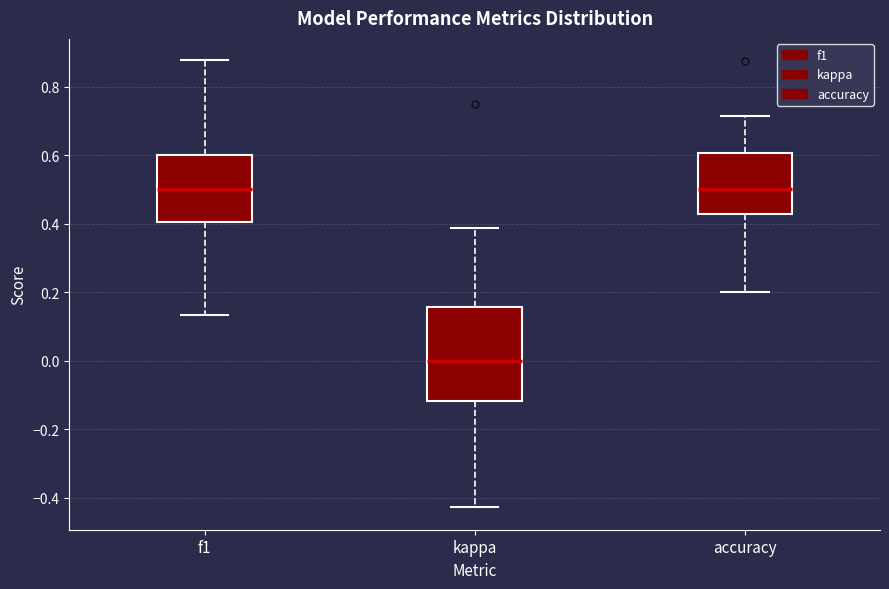

Which box is the tallest, from its lower edge to its upper edge?

kappa